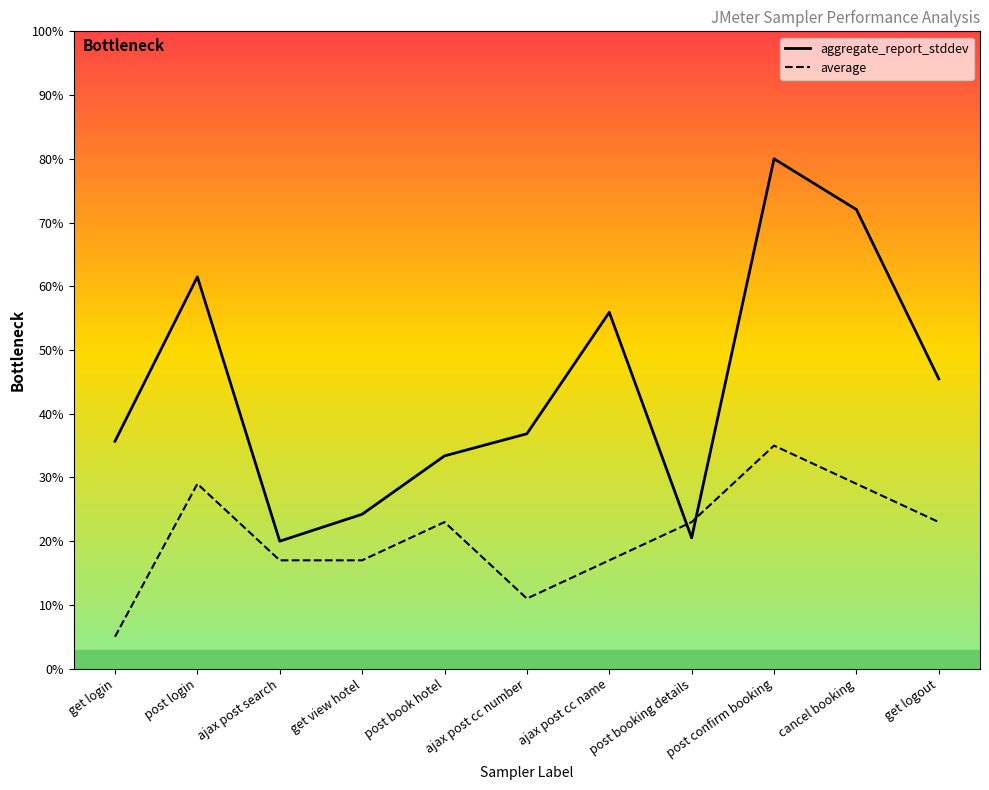

Which category has the highest value across all series?

post confirm booking